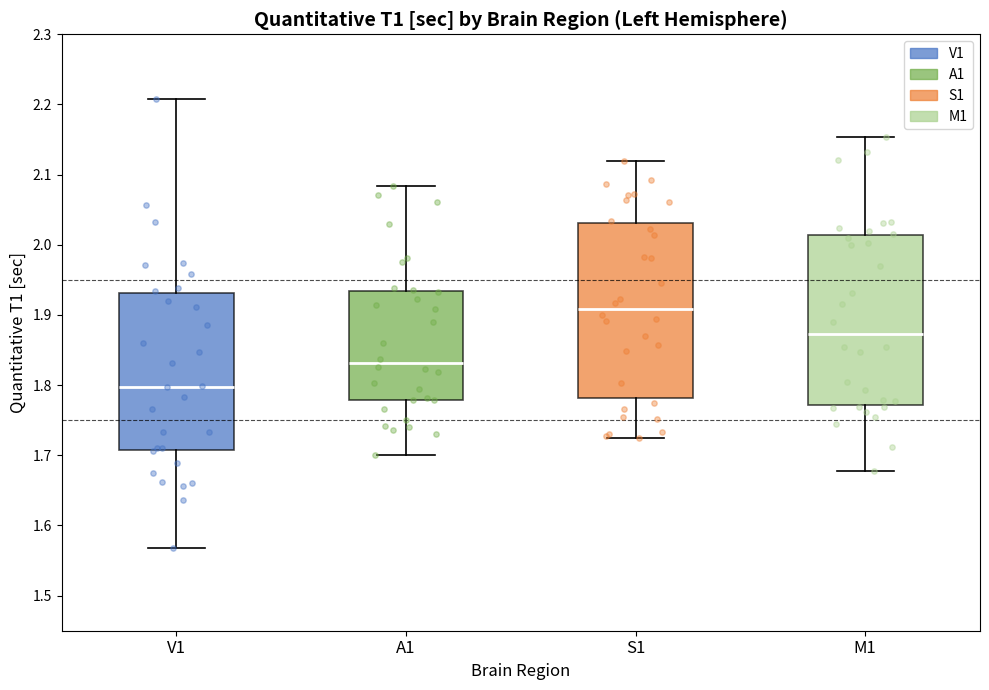

Reading left to right, read every box against the y-axis: the position of its median line, the range the box covers, and the ends of its whiskers. The values are not printed on the chart, so give them approximately, as read against the axis.

V1: median 1.80, box 1.71 to 1.93, whiskers 1.57 to 2.21
A1: median 1.83, box 1.78 to 1.93, whiskers 1.70 to 2.08
S1: median 1.91, box 1.78 to 2.03, whiskers 1.72 to 2.12
M1: median 1.87, box 1.77 to 2.01, whiskers 1.68 to 2.15